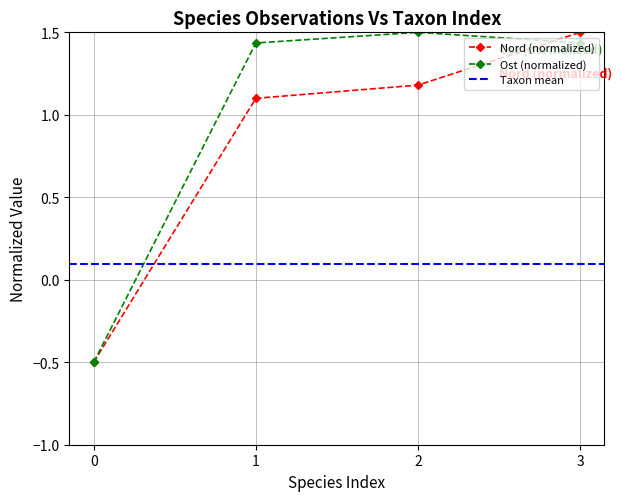

Does the chart have visible grid lines?

Yes